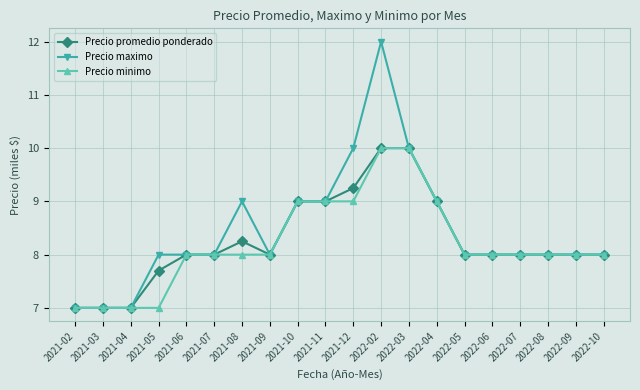

At which label is Precio maximo closest to 9500?

2021-08